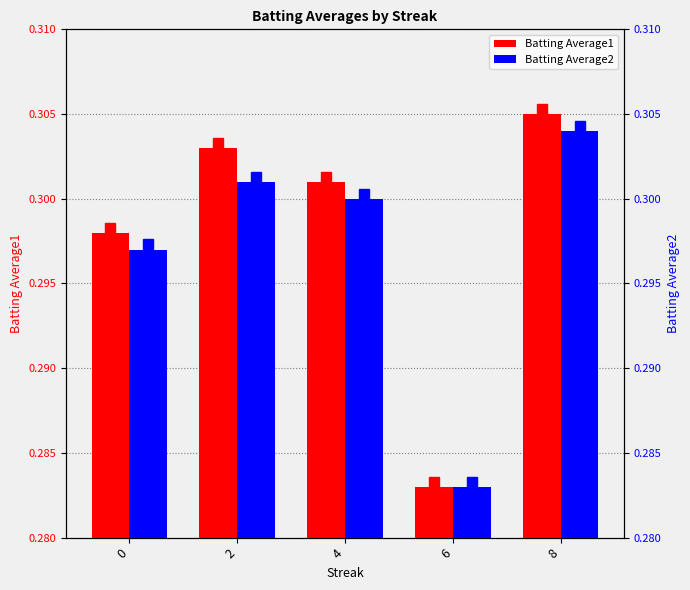

Does the chart contain stacked bars?

No